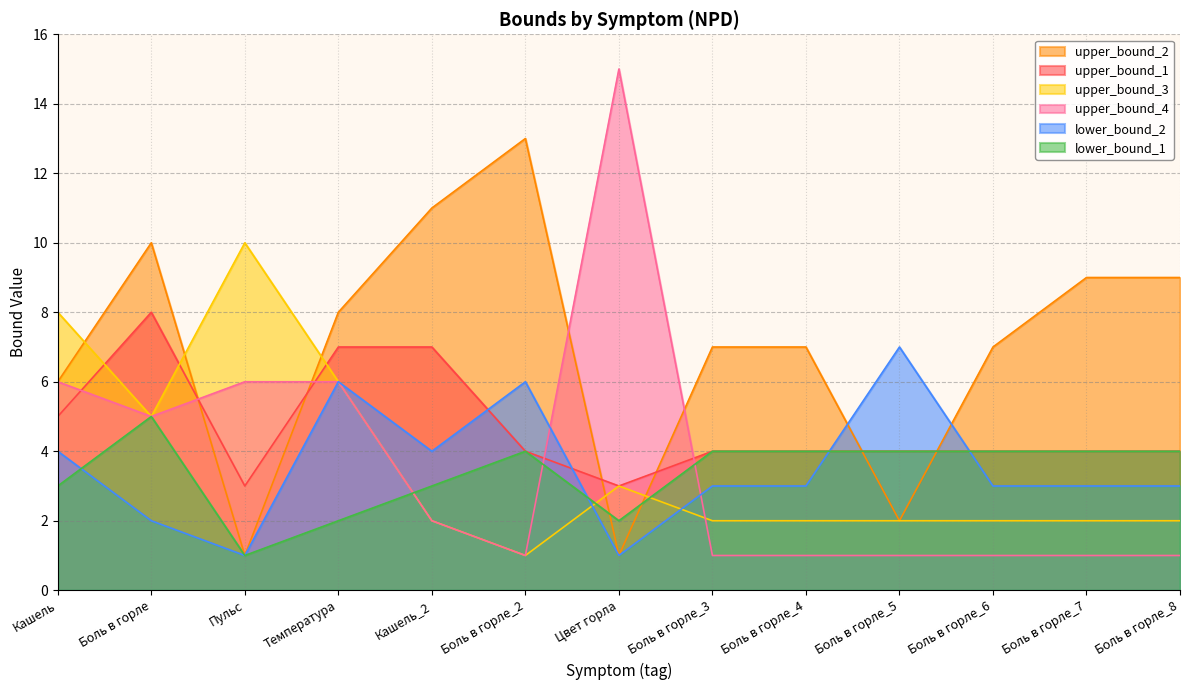

Where is upper_bound_1 nearest to the value 5?

Кашель